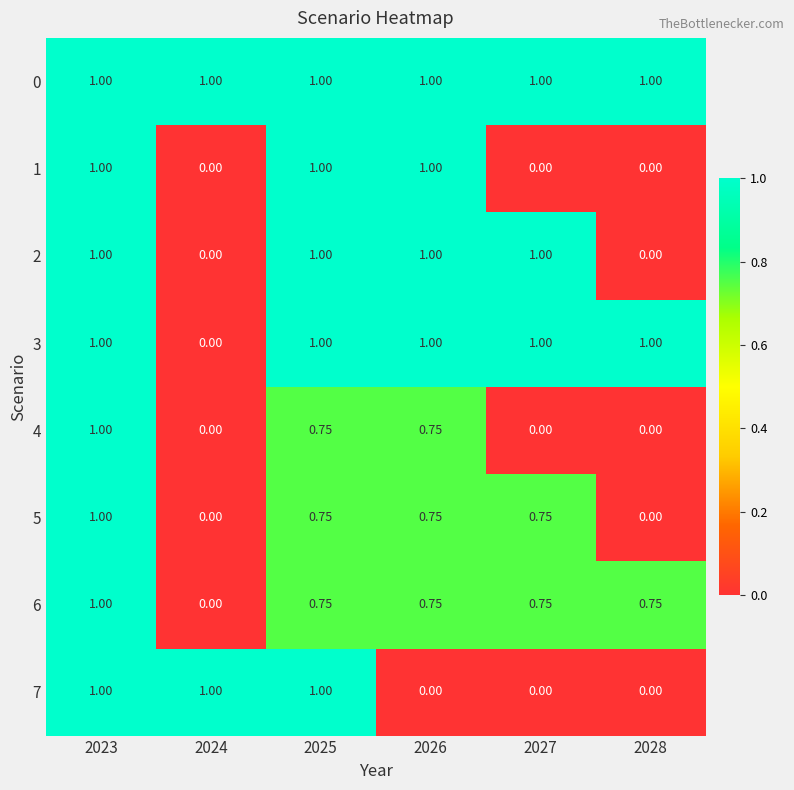

Is the value of 3 at 2025 greater than the value of 1 at 2028?

Yes